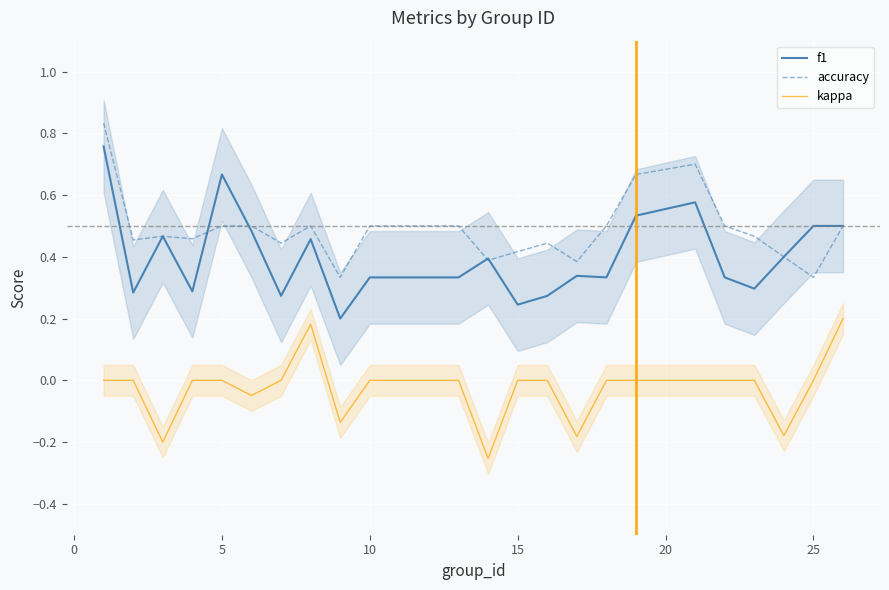

True or false: kappa and f1 intersect in this chart.

False